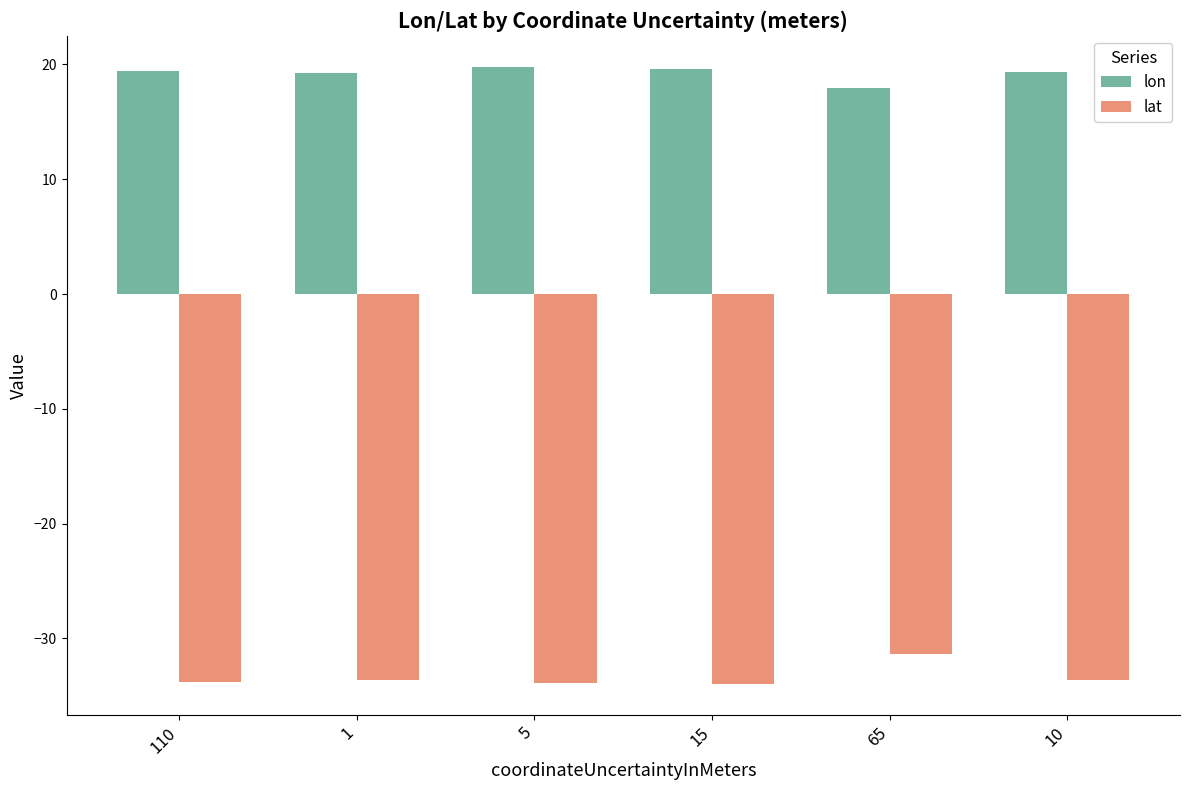

What is the value of the lon bar at the 5th from the left?

17.9